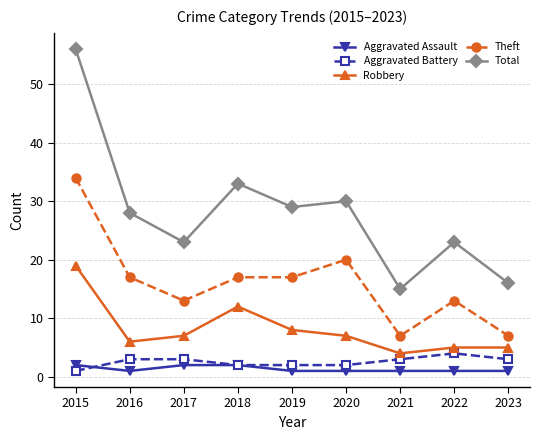

What is the value of the Aggravated Battery point at the 7th from the left?

3